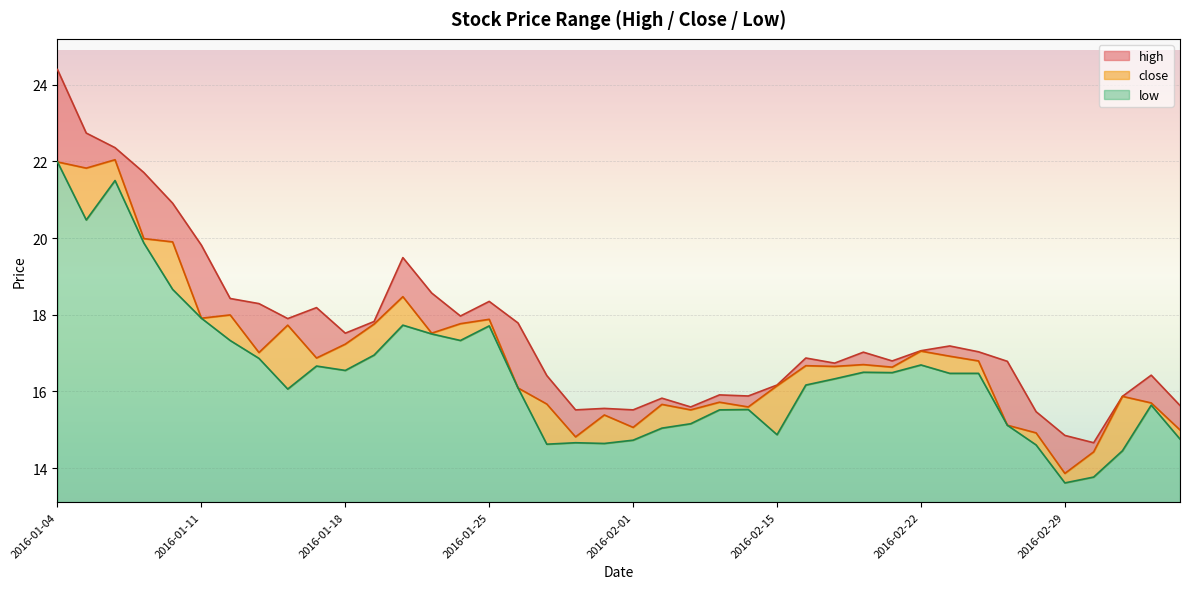

What are all the series names shown in the legend?

high, close, low